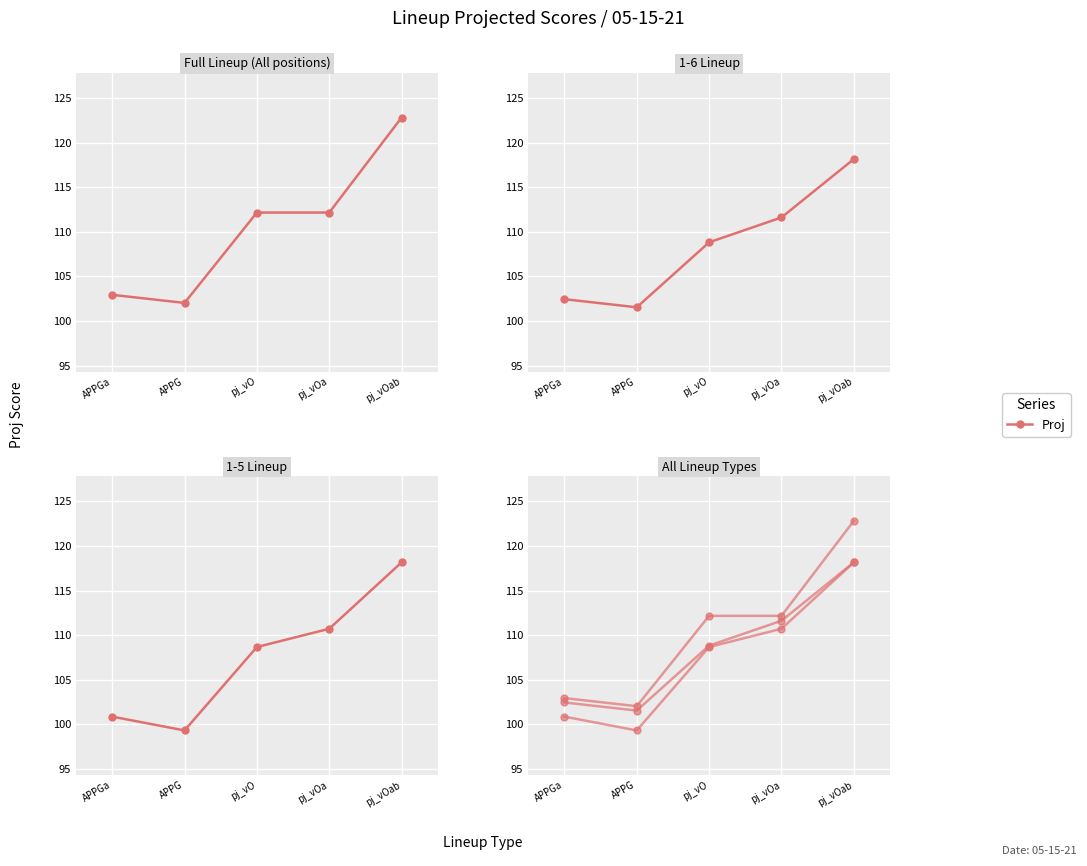

What position from the left is pj_vOa?

4